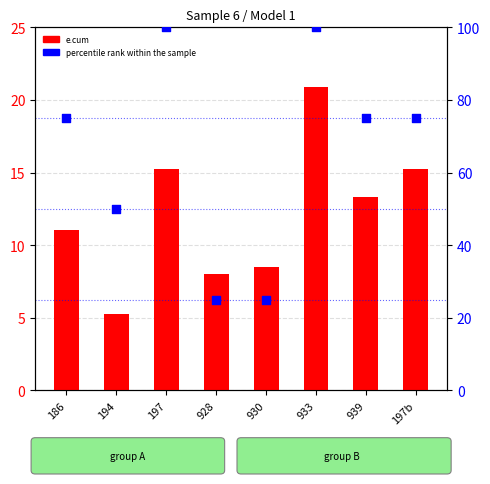

What is the total value across all series at 928?

33.0